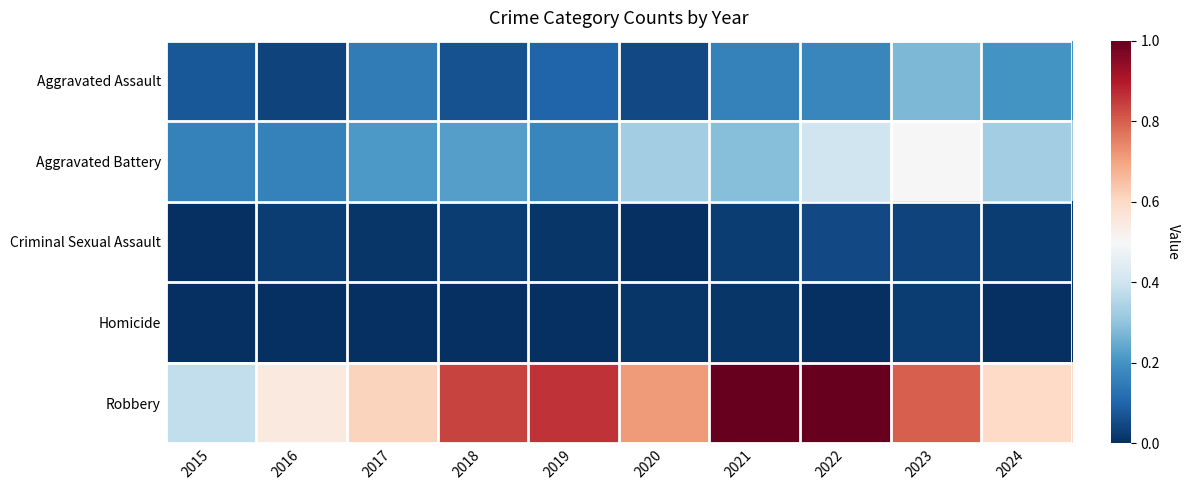

At which category is the sum across all series the highest?

2023